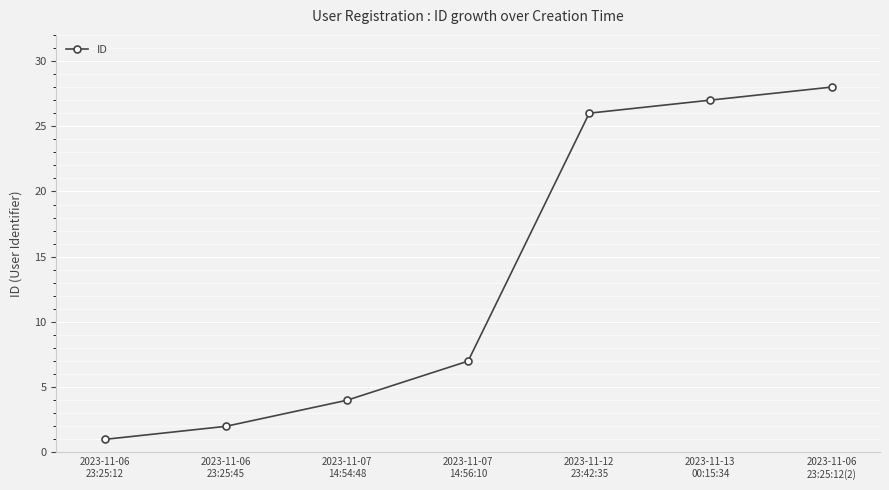

What is the maximum value shown in the chart?

28